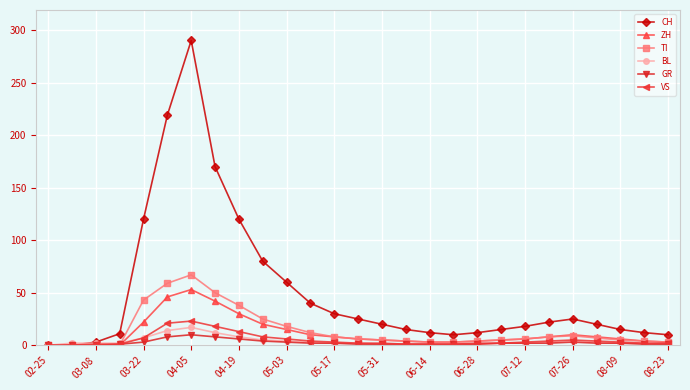

True or false: CH has more than 1 interior local peaks.

True